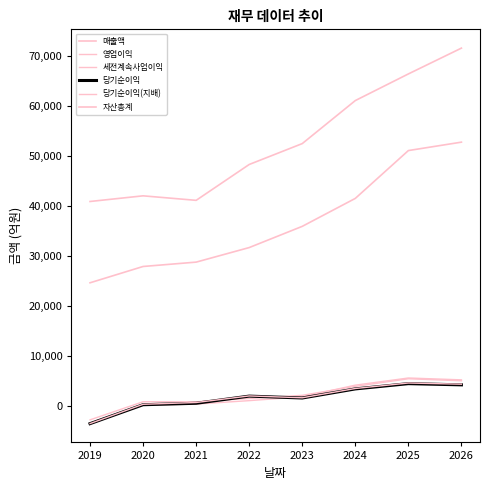

Which series ends up on top after the final intersection of 당기순이익(지배) and 영업이익?

영업이익